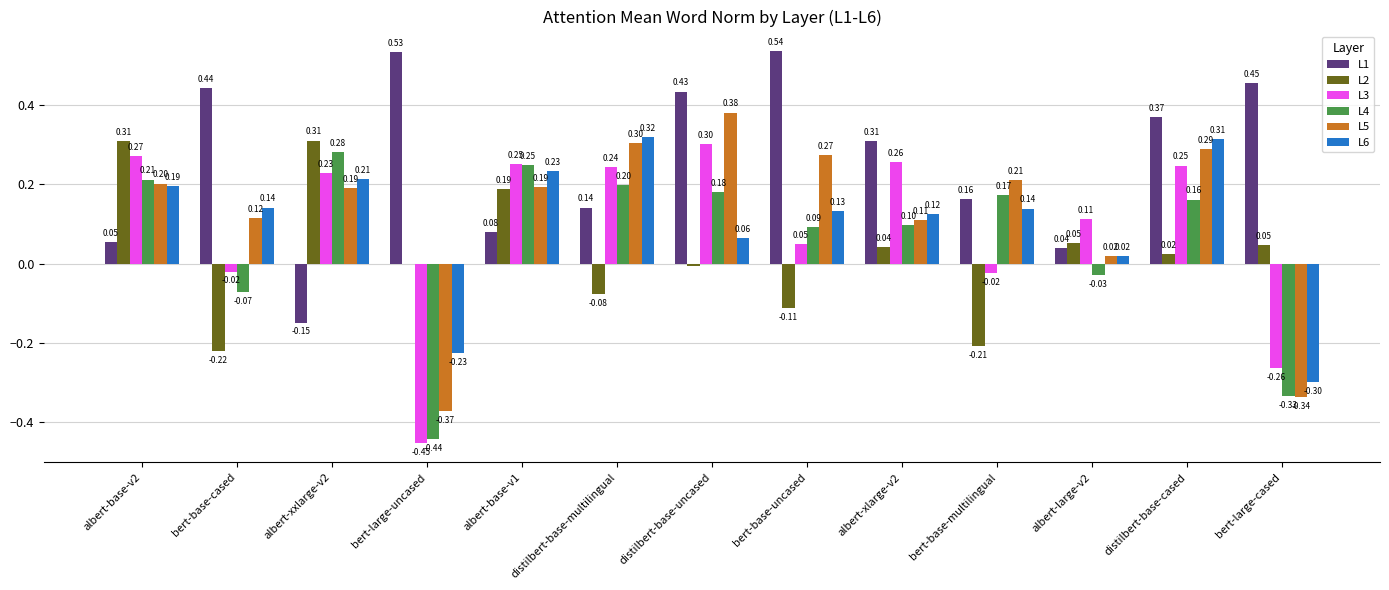

At which label does L6 reach its peak?

distilbert-base-multilingual